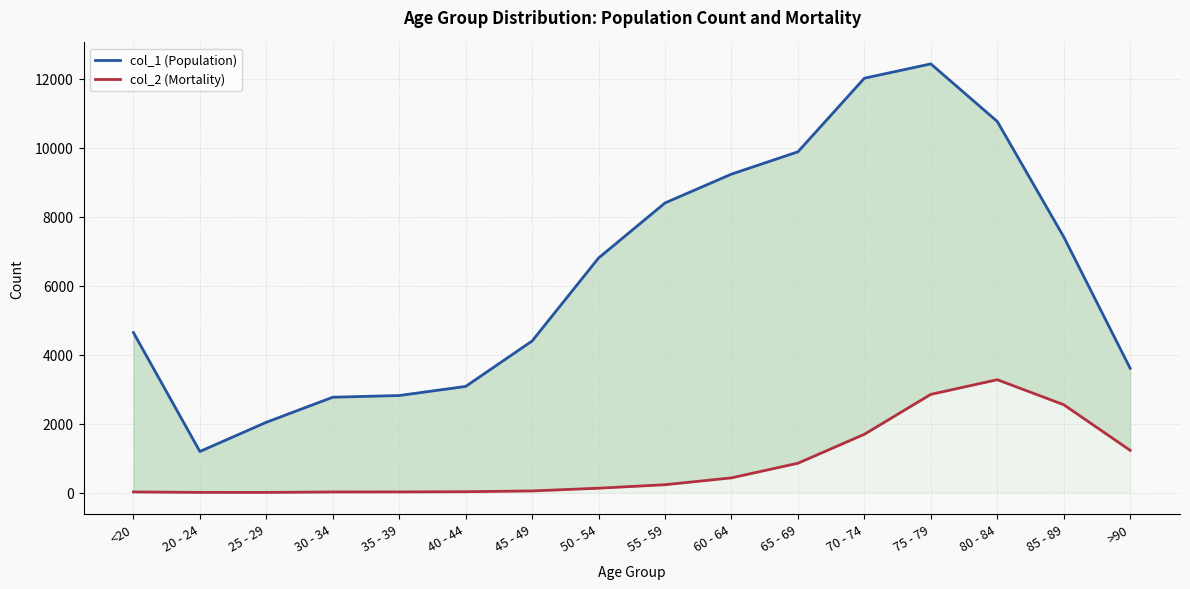

What are all the series names shown in the legend?

col_1 (Population), col_2 (Mortality)